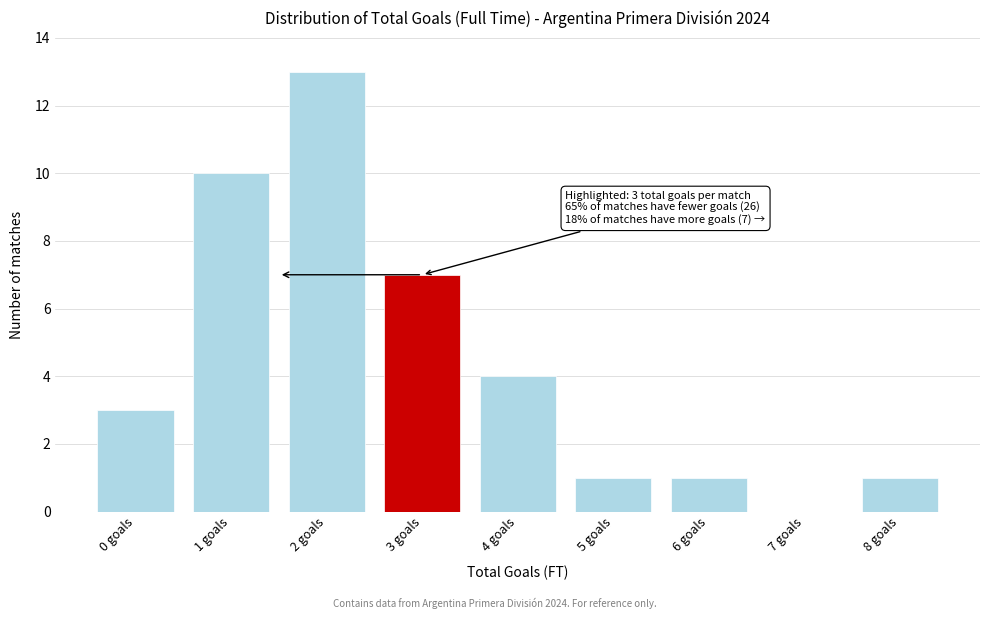

Reading left to right, extract all data points from this chart.

0 goals=3	1 goals=10	2 goals=13	3 goals=7	4 goals=4	5 goals=1	6 goals=1	7 goals=0	8 goals=1